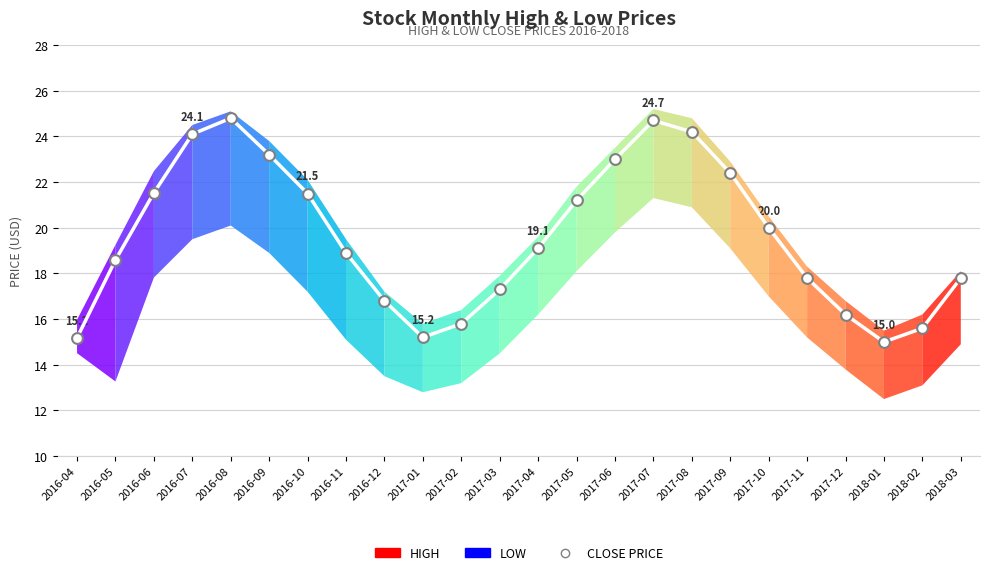

What is the spread (max minus min) of values at 2016-04?

1.5